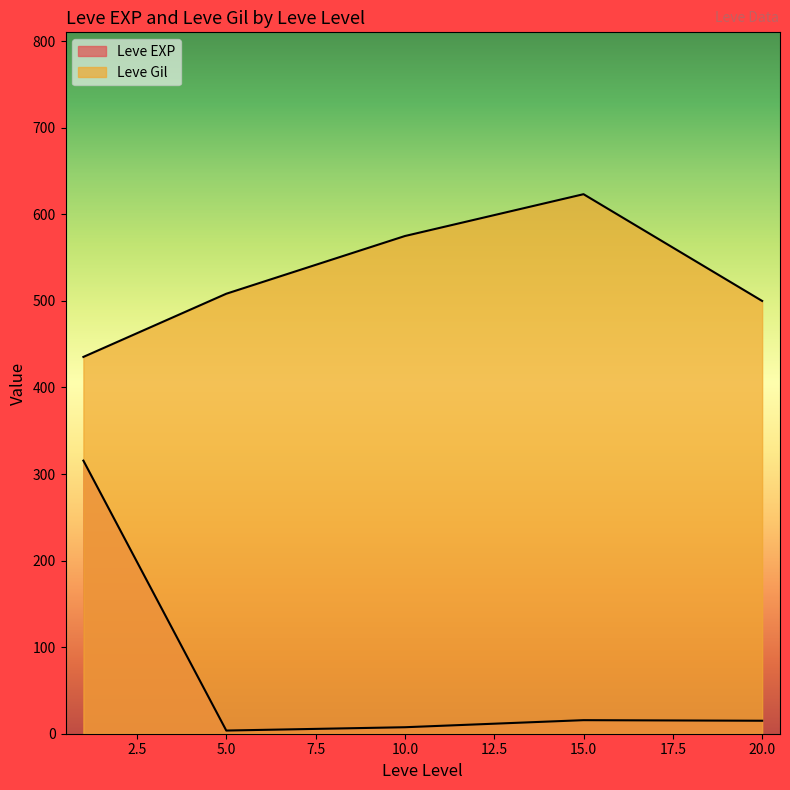

Which series has the largest total across all categories?

Leve Gil